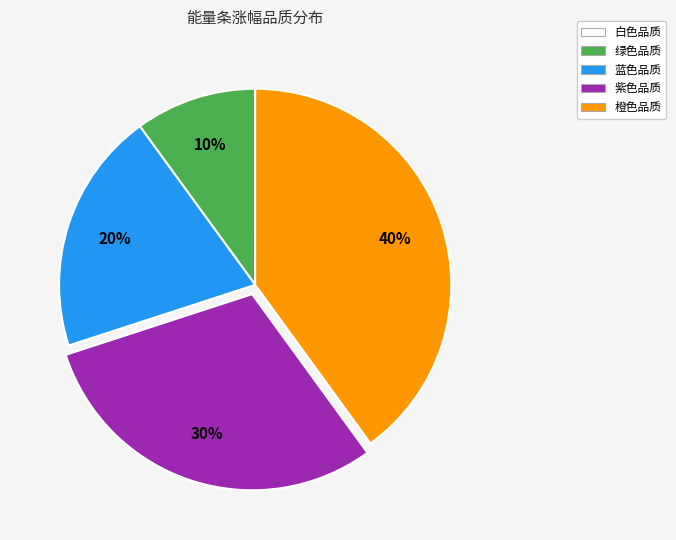

Which has a higher value, 紫色品质 or 橙色品质?

橙色品质